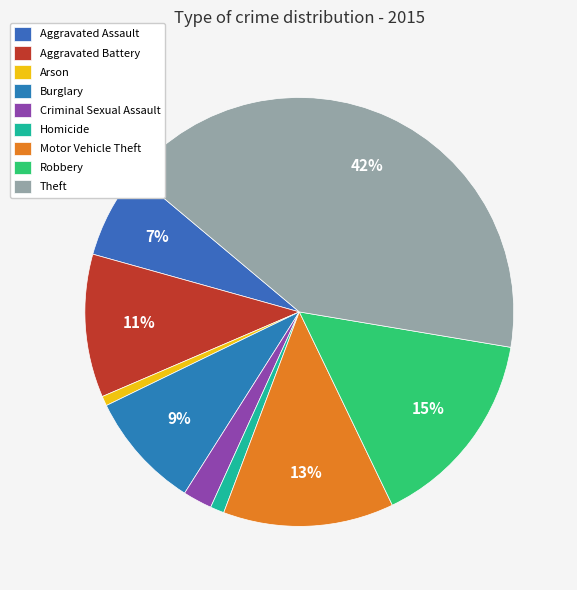

True or false: Theft accounts for 42% of the total.

True